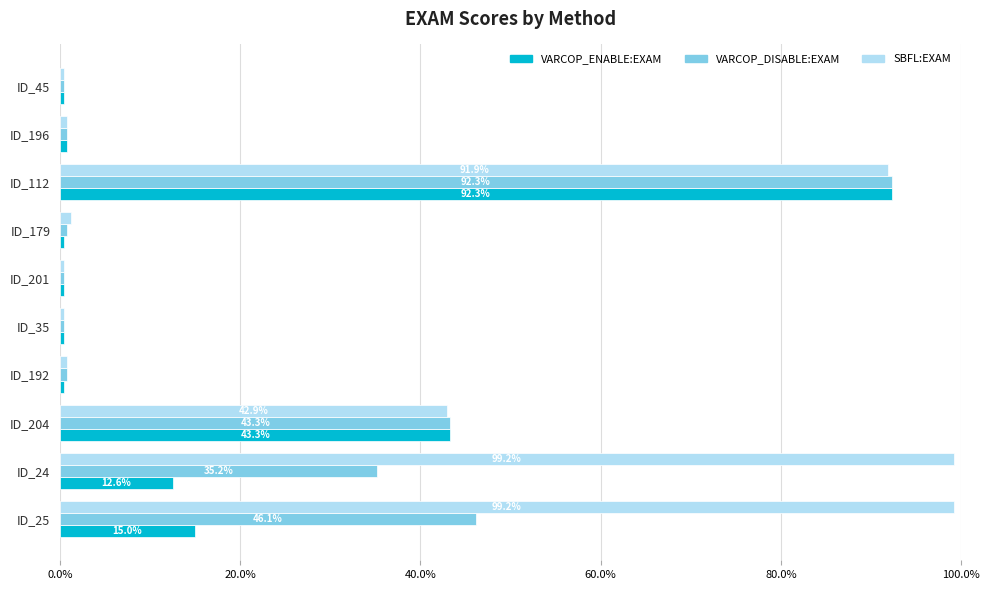

What is the greatest value displayed?

99.2